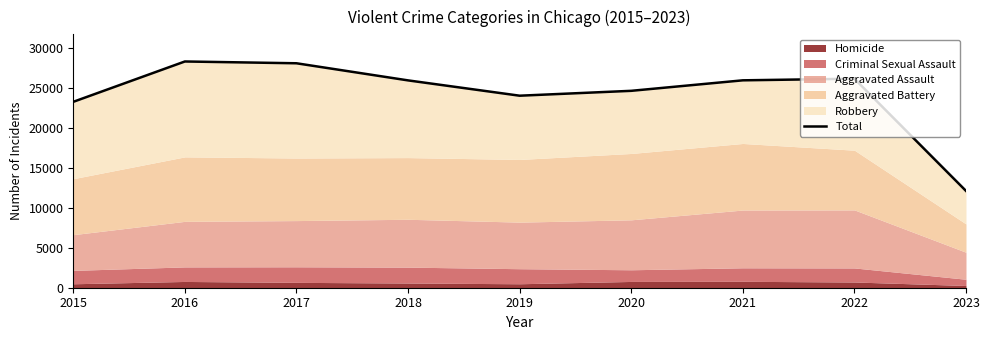

What is the value of the 9th point from the left?

12139